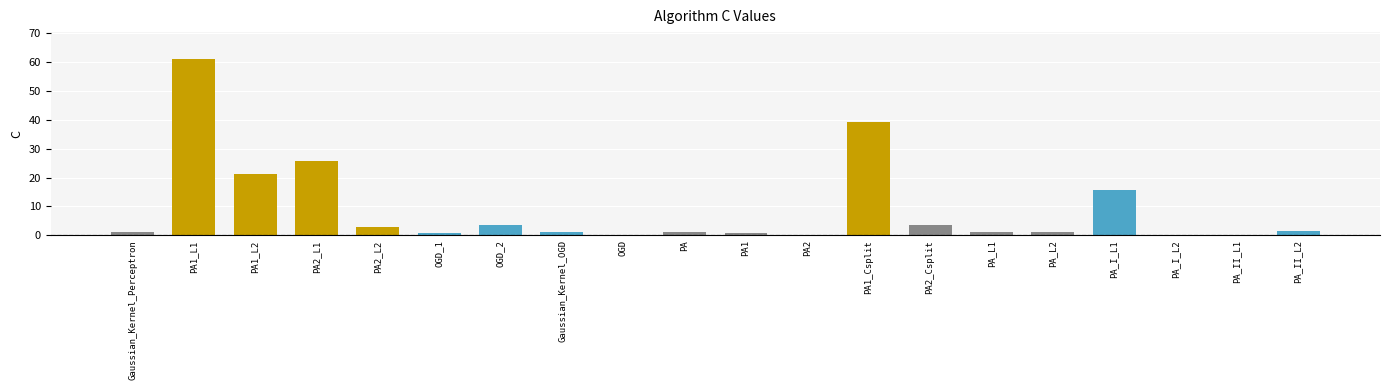

What is the sum of all values?

182.6